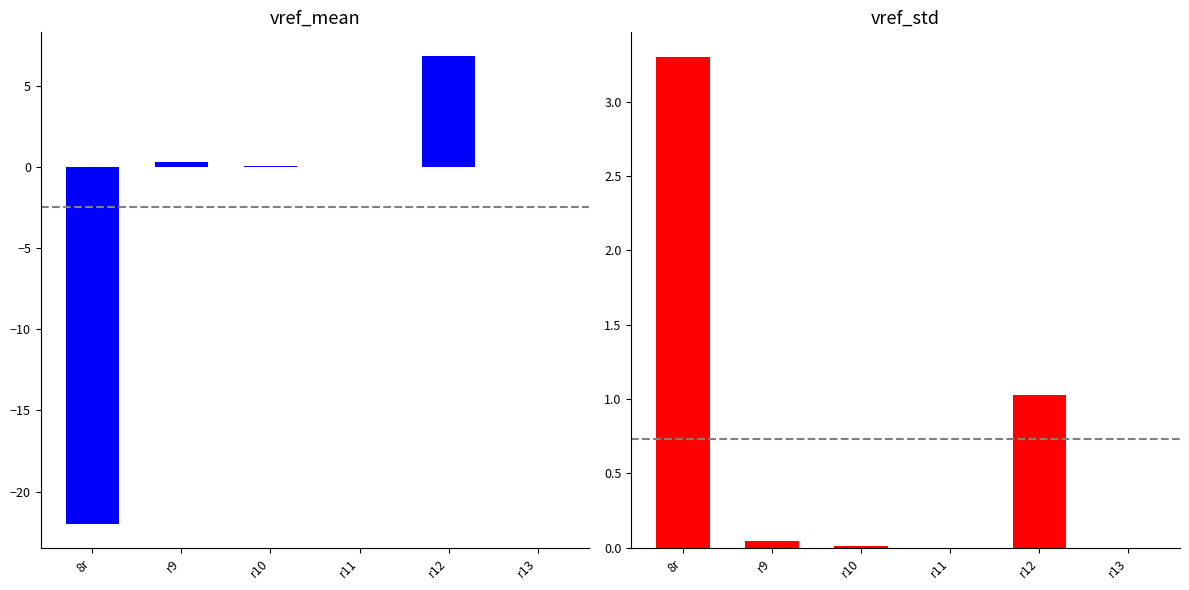

Between r9 and r13, which is larger?

r9